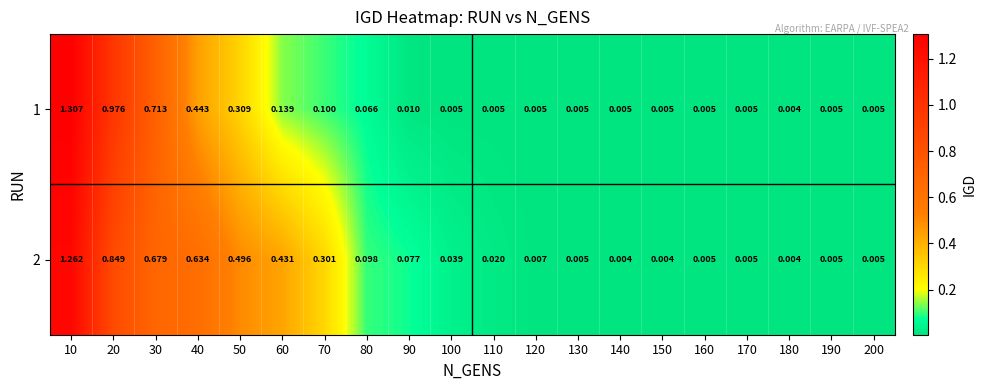

Is the value of 2 at 90 greater than the value of 1 at 170?

Yes